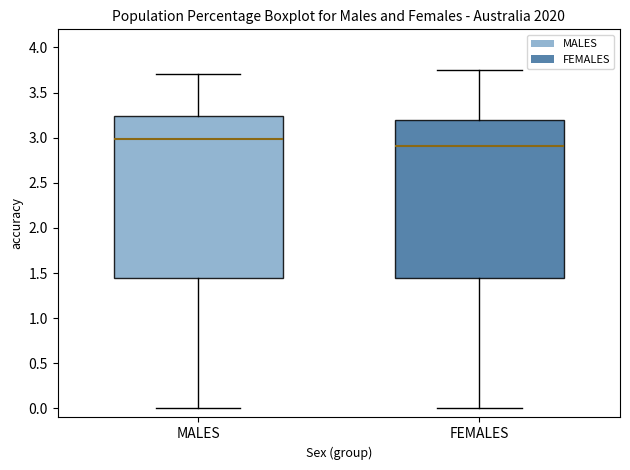

Which box has the lowest median line?

FEMALES